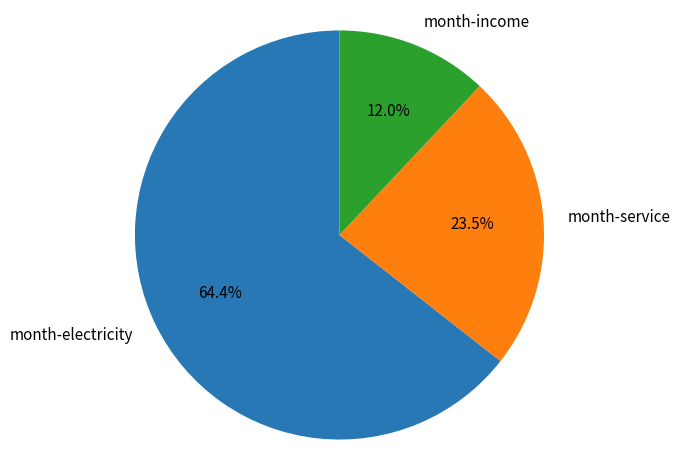

What is the smallest slice in the pie chart?

month-income